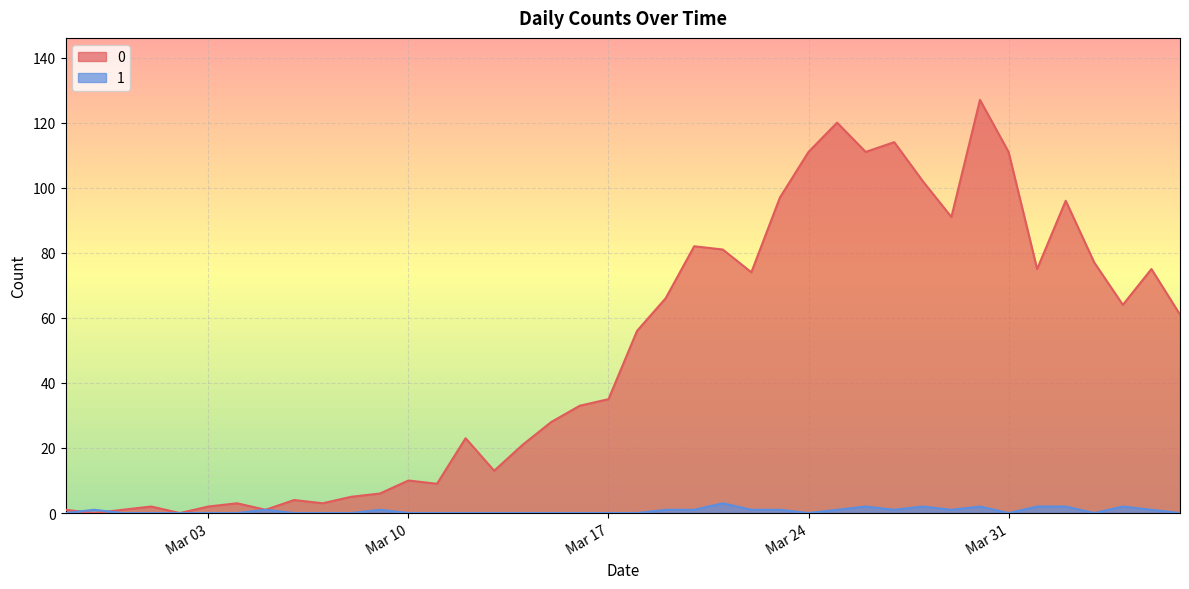

Reading left to right, transcribe all the data shown in this chart.

0: 1	0	1	2	0	2	3	1	4	3	5	6	10	9	23	13	21	28	33	35	56	66	82	81	74	97	111	120	111	114	102	91	127	111	75	96	77	64	75	61
1: 0	1	0	0	0	0	0	1	0	0	0	1	0	0	0	0	0	0	0	0	0	1	1	3	1	1	0	1	2	1	2	1	2	0	2	2	0	2	1	0